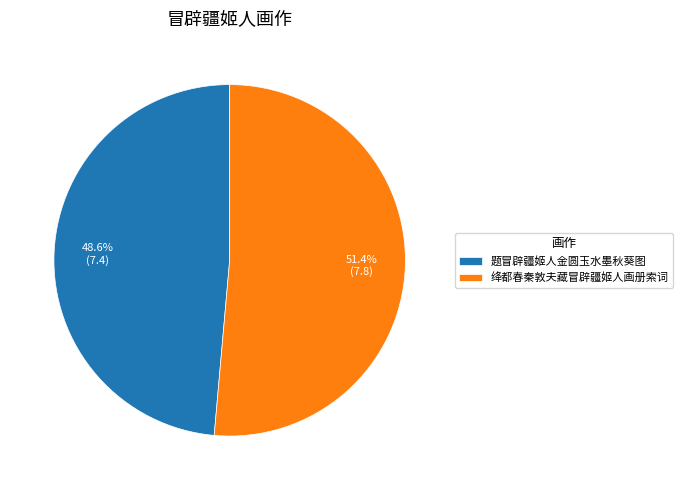

How much of the chart is everything except 题冒辟疆姬人金圆玉水墨秋葵图?

51.4%